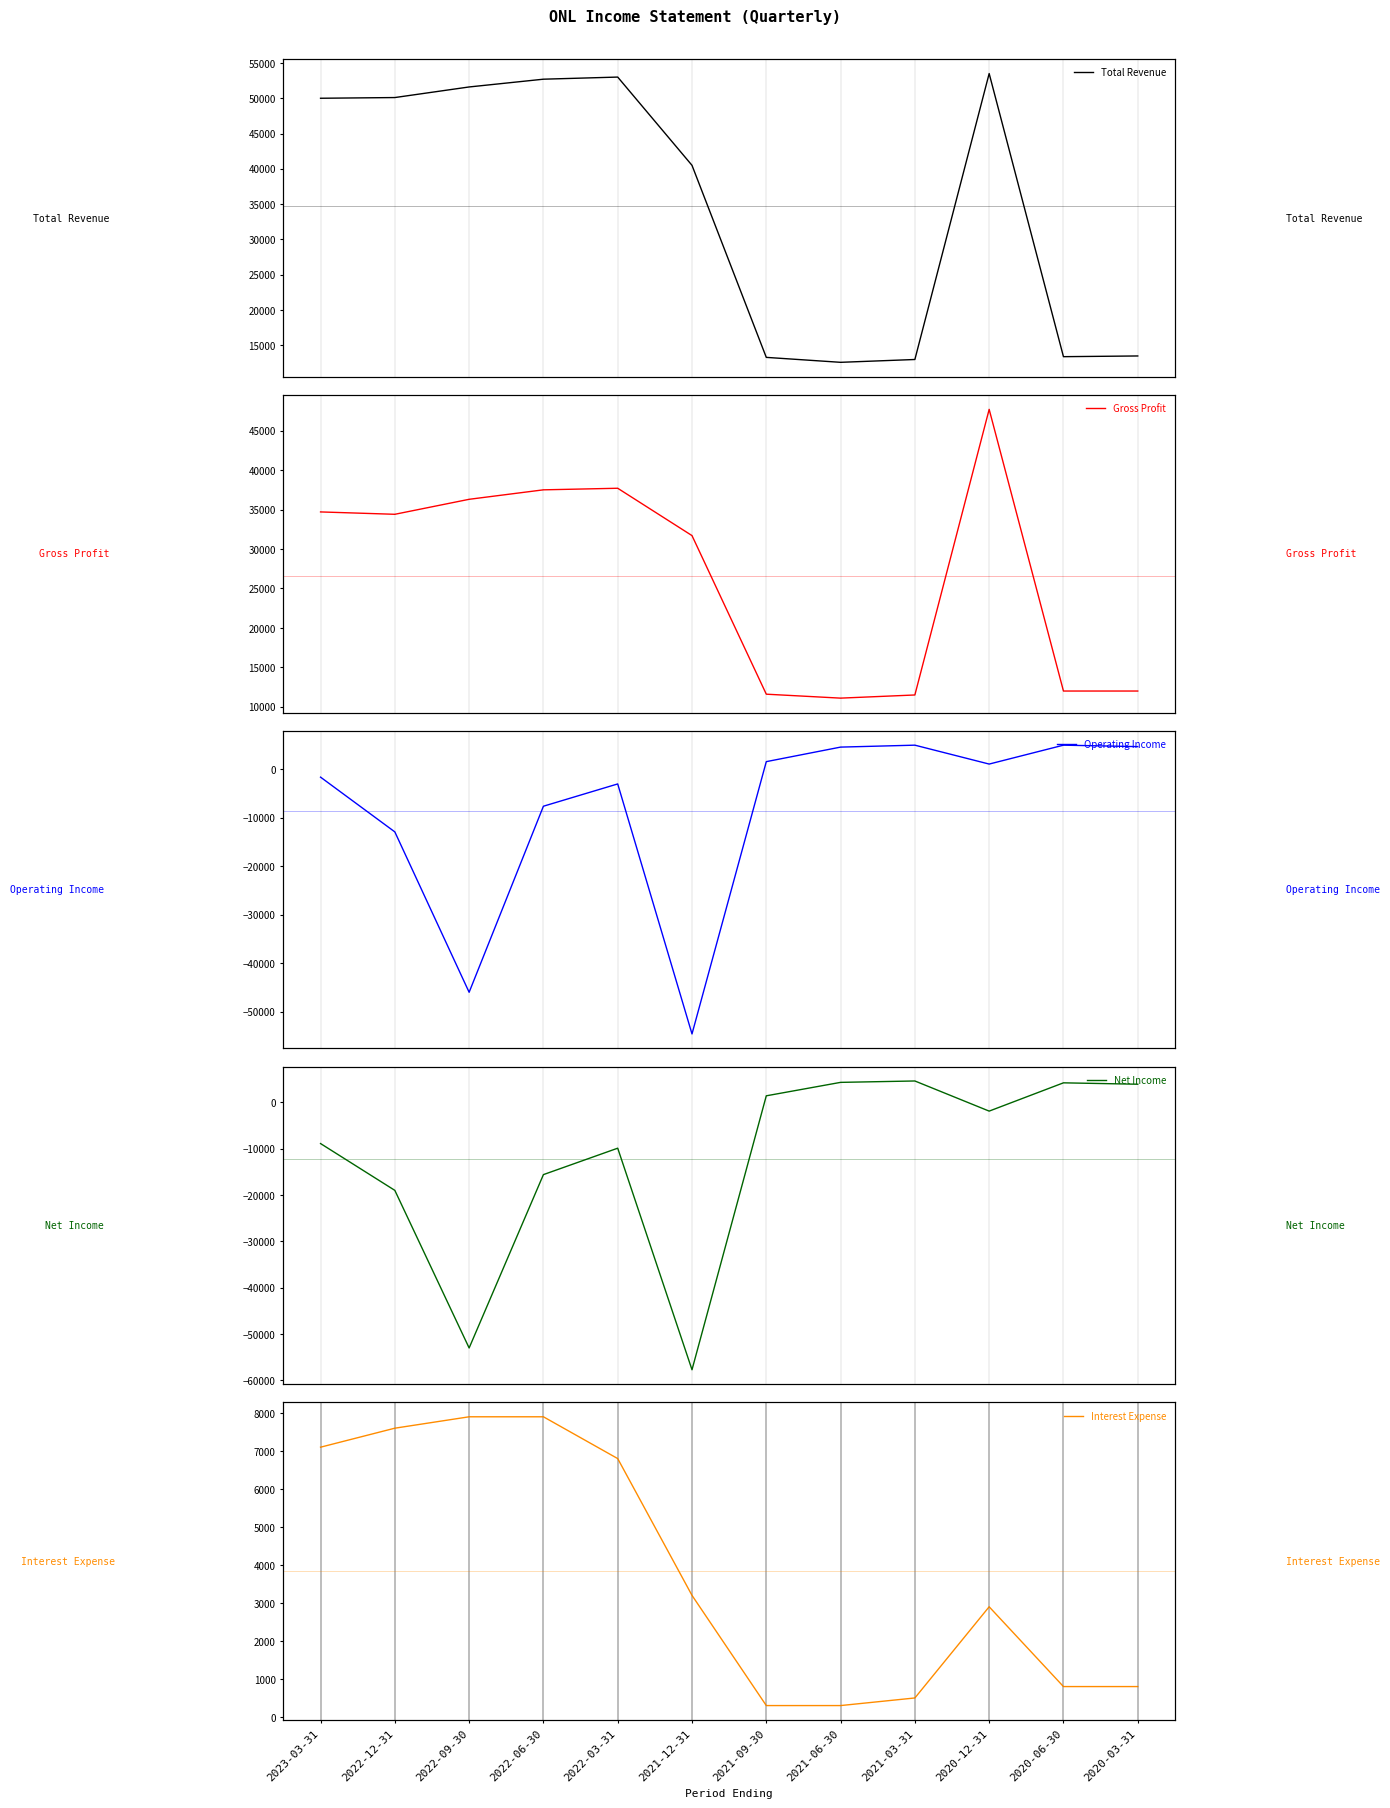

In Net Income, how many points are higher than both neighbors (excluding endpoints)?

3